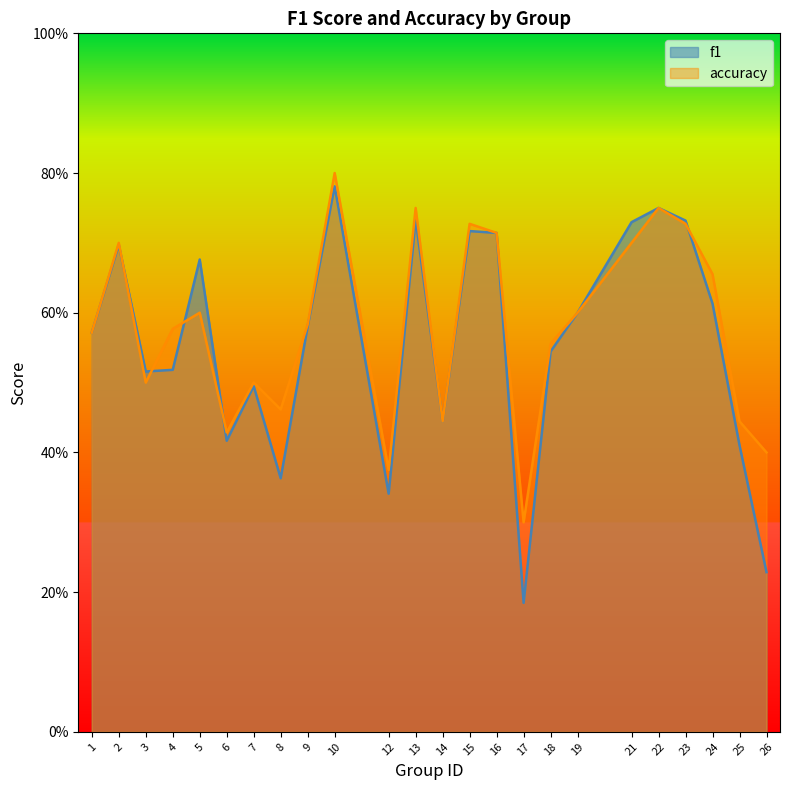

Does the chart display data point markers on the line(s)?

No